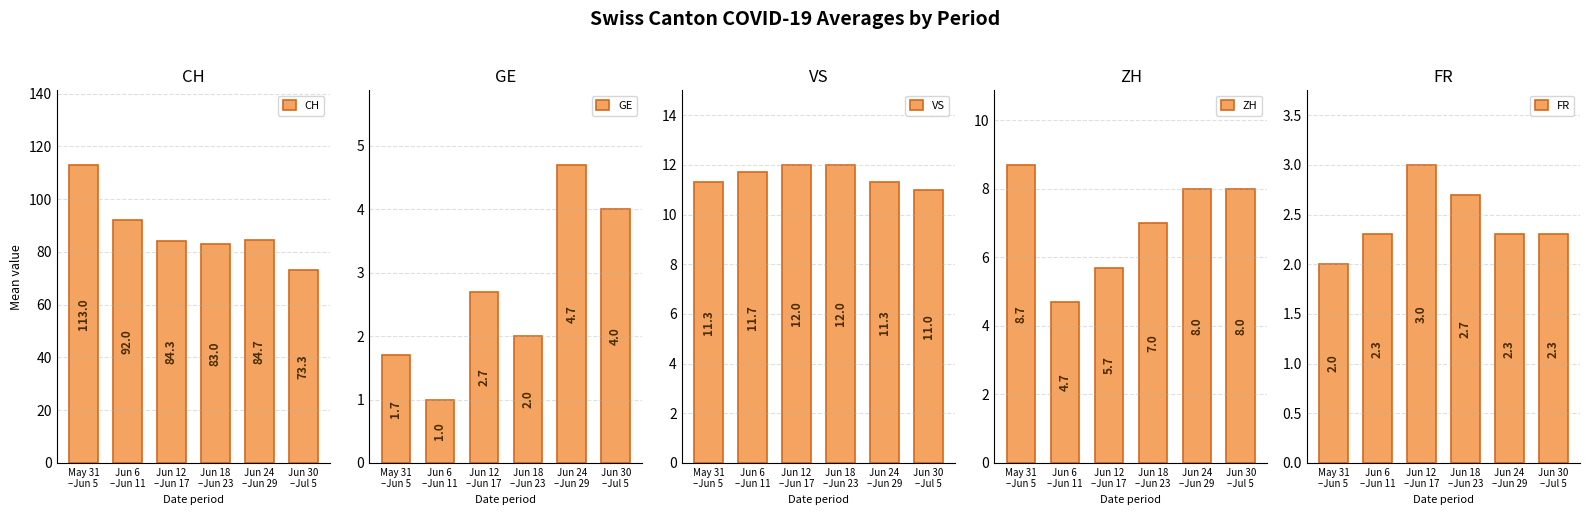

Which series has the largest range (max minus min)?

CH